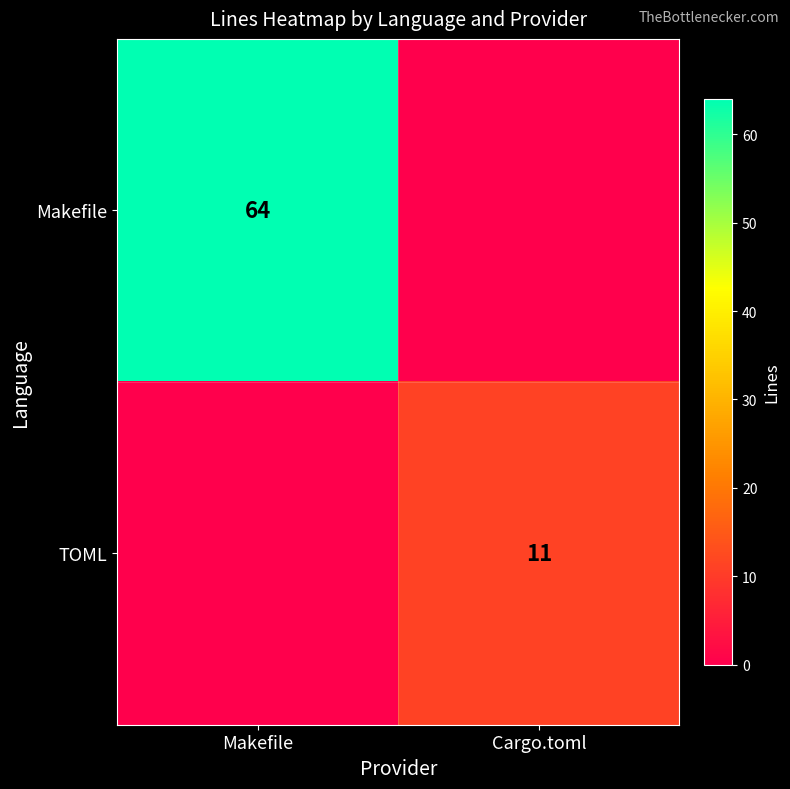

Is it true that Makefile equals 64 at Makefile?

True